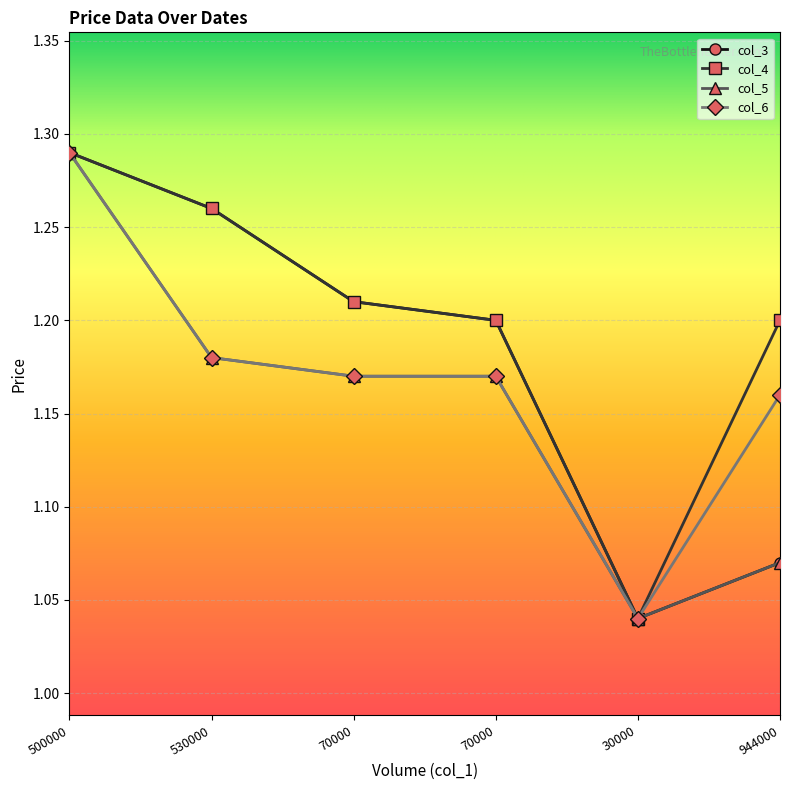

Rank the series by their average value, from highest to lowest.

col_4, col_3, col_6, col_5